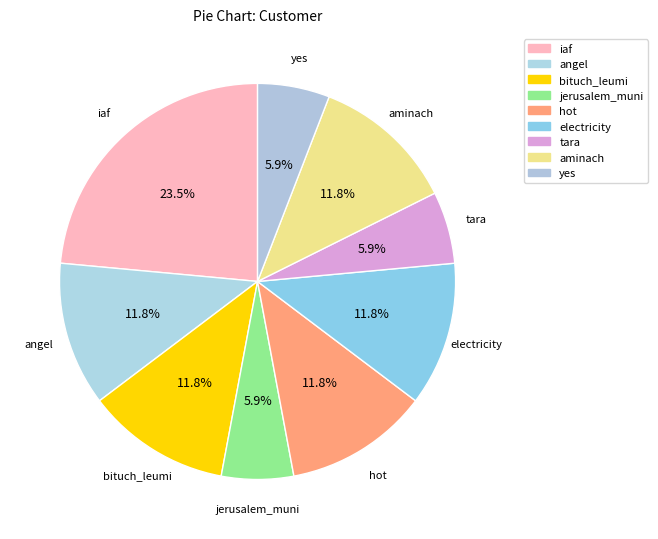

To the nearest percent, what is the average slice percentage?

11%